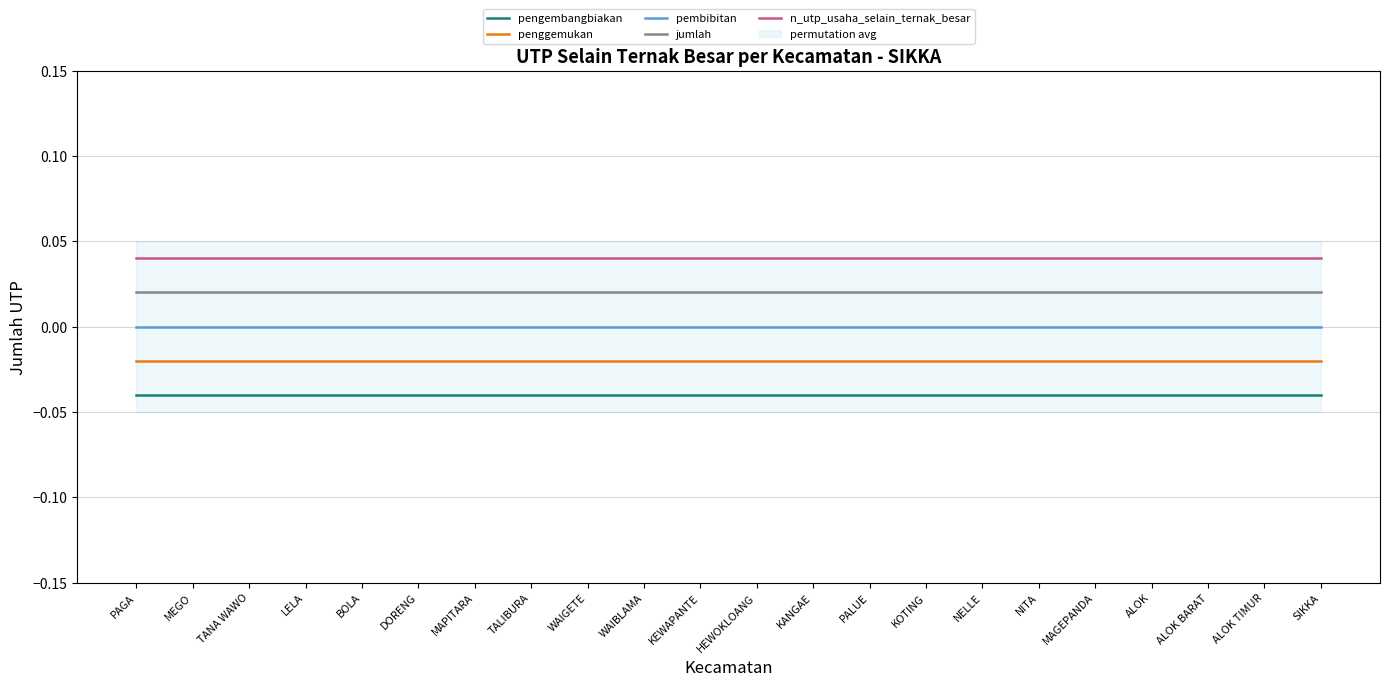

What is the label of the 11th point from the left?

KEWAPANTE